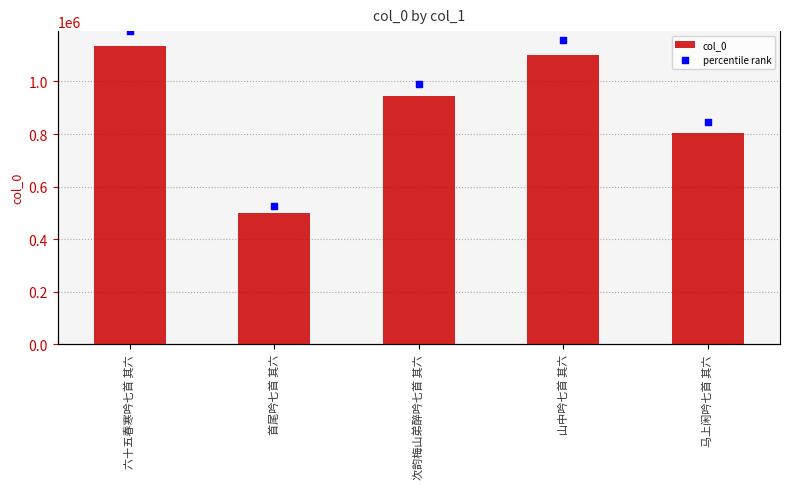

Which series has the largest total across all categories?

percentile rank